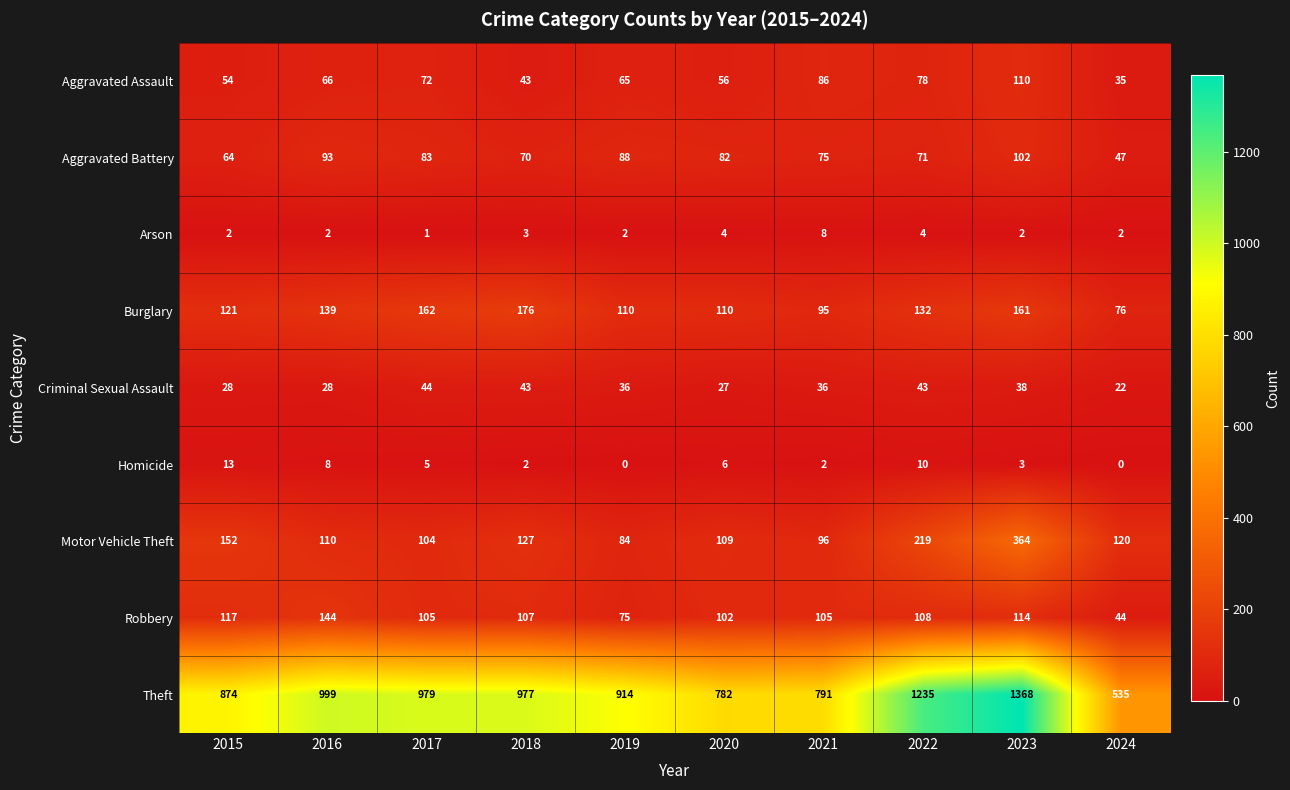

The value of Motor Vehicle Theft at 2020 is 109. True or false?

True